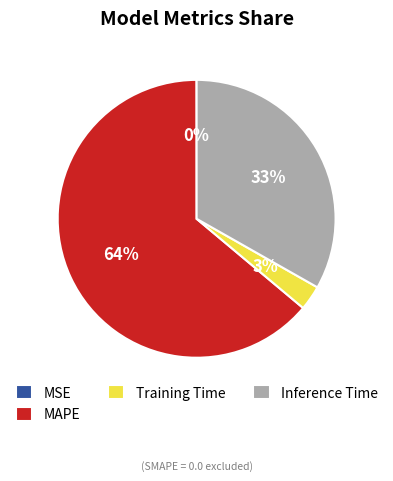

To the nearest percent, what is the difference between the largest and smallest slice percentages?

64%